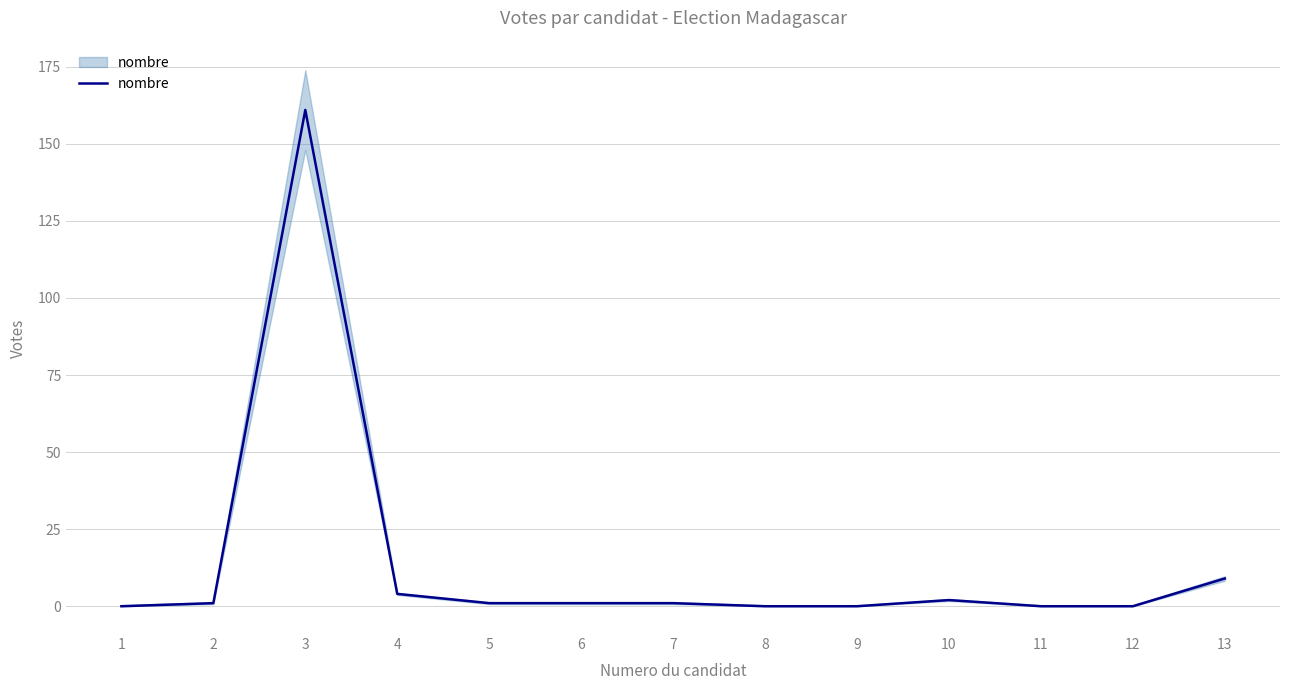

Rank the categories by value from lowest to highest.

1, 8, 9, 11, 12, 2, 5, 6, 7, 10, 4, 13, 3